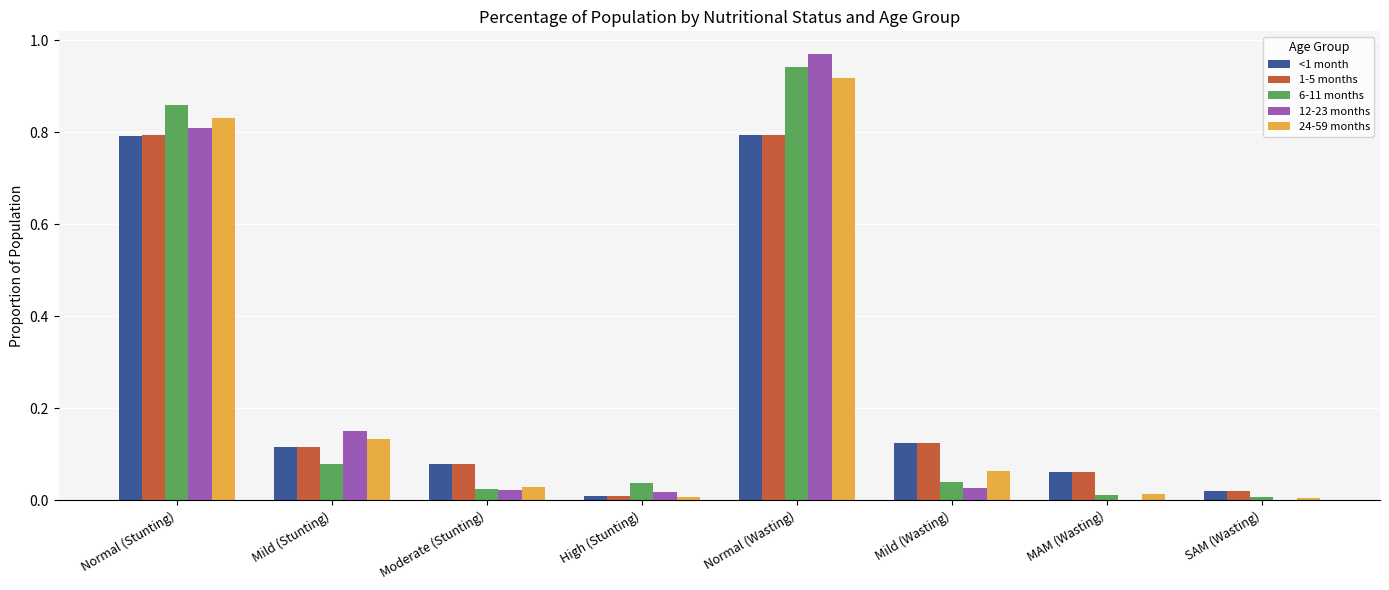

Which label corresponds to the largest value in the chart?

Normal (Wasting)